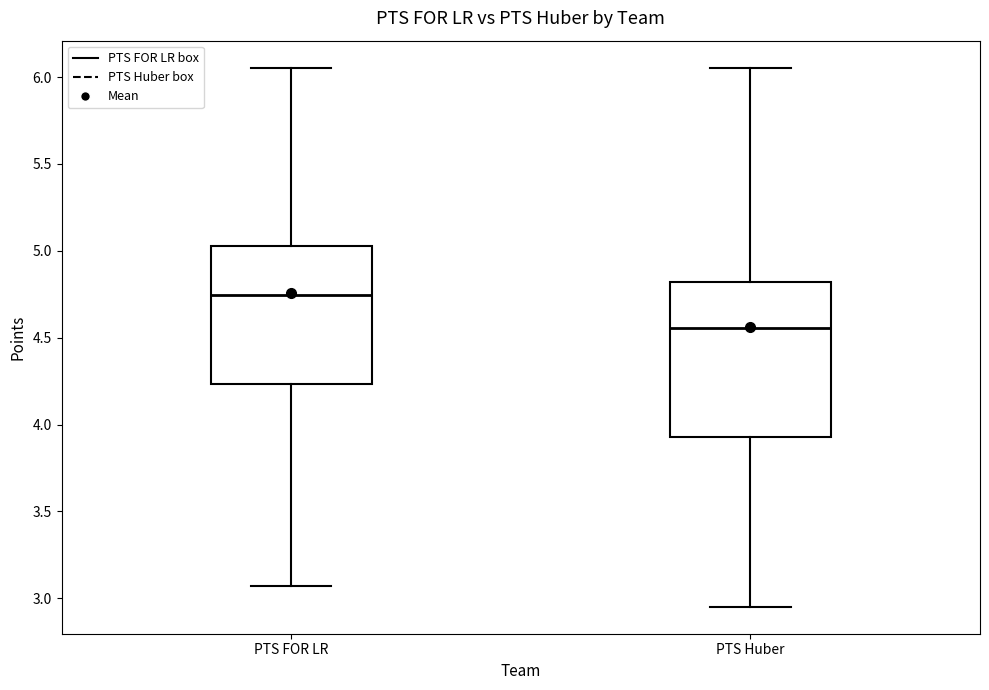

Which box has the lowest median line?

PTS Huber